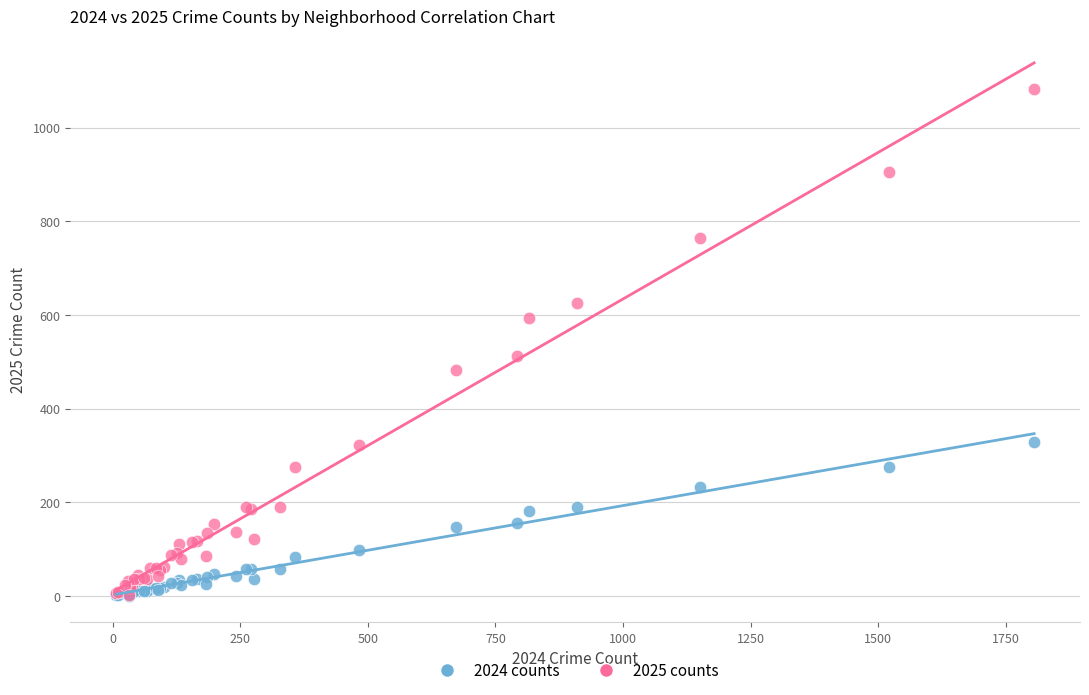

Which series has the widest spread of Y values?

2025 counts